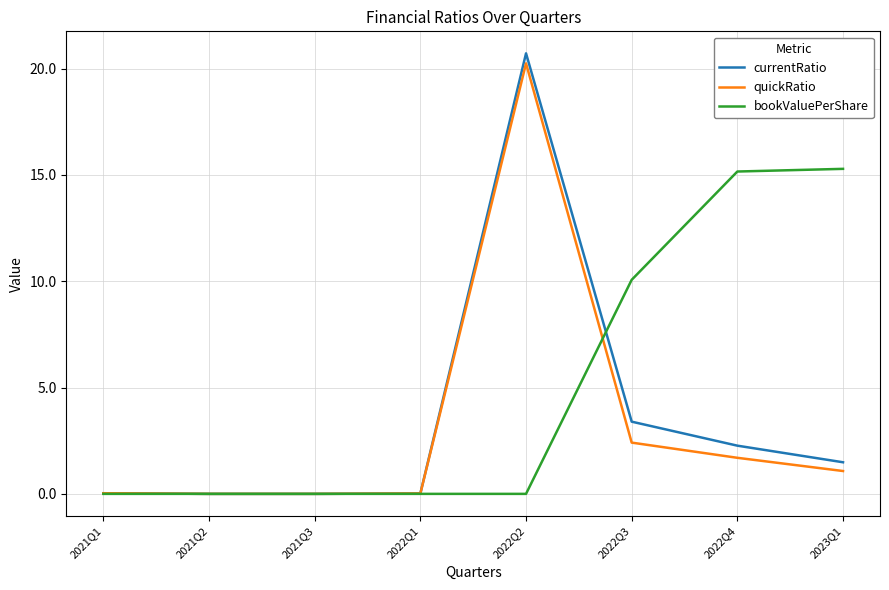

The value of currentRatio at 2023Q1 is 2.6. True or false?

False